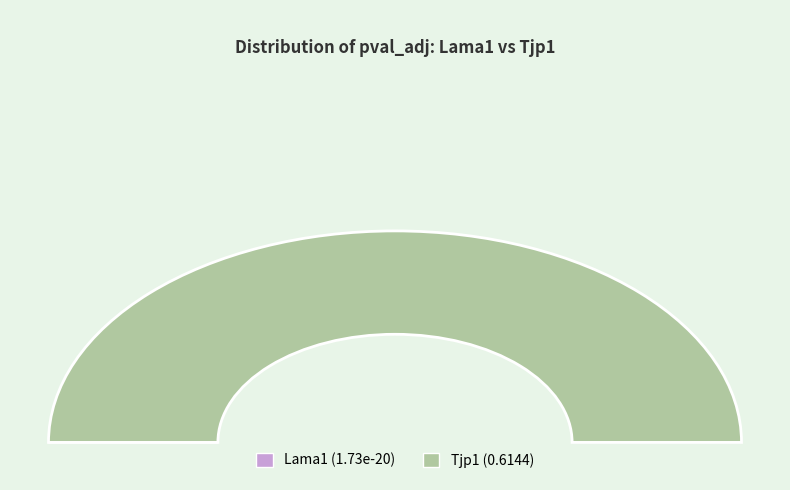

Which slice is the largest?

Tjp1